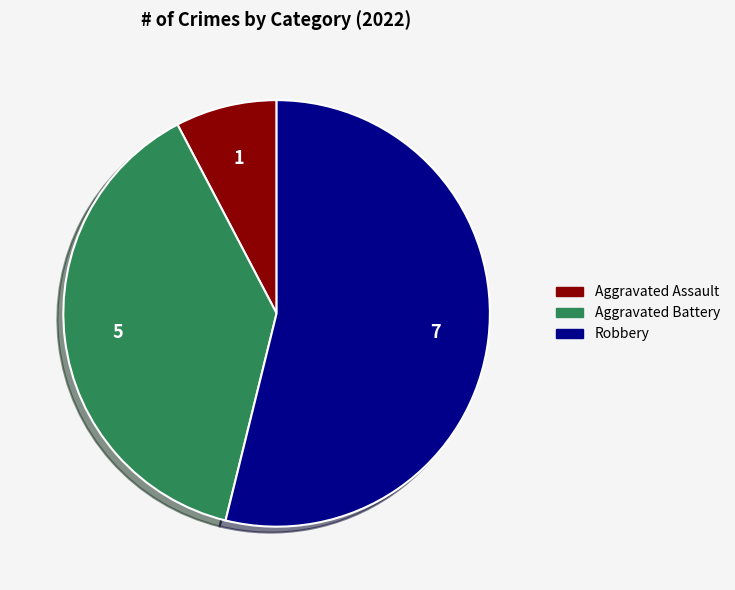

Does any single category account for the majority?

Yes